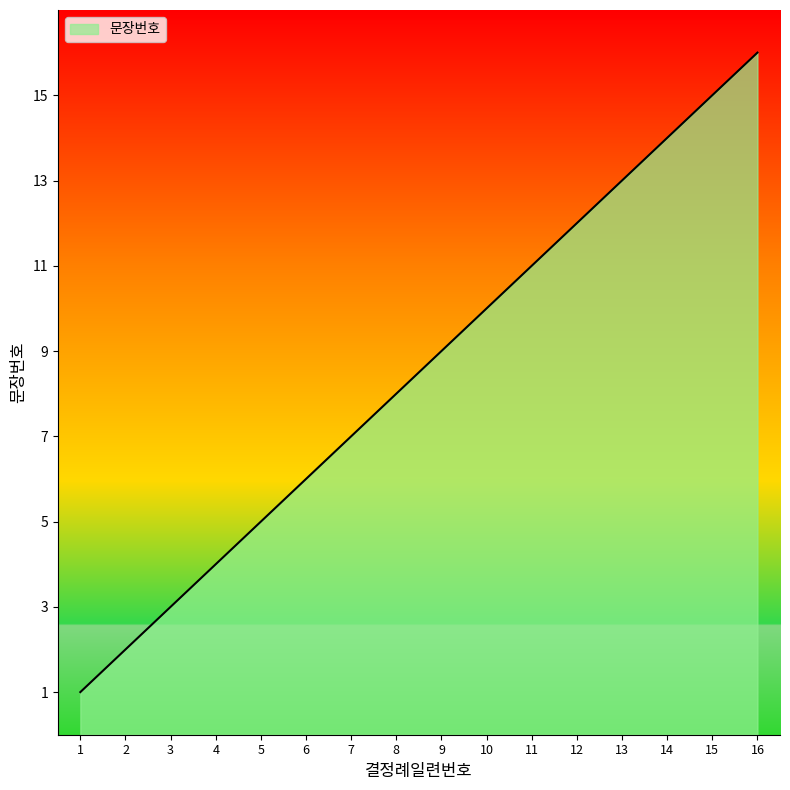

Rank the categories by value from lowest to highest.

1, 2, 3, 4, 5, 6, 7, 8, 9, 10, 11, 12, 13, 14, 15, 16